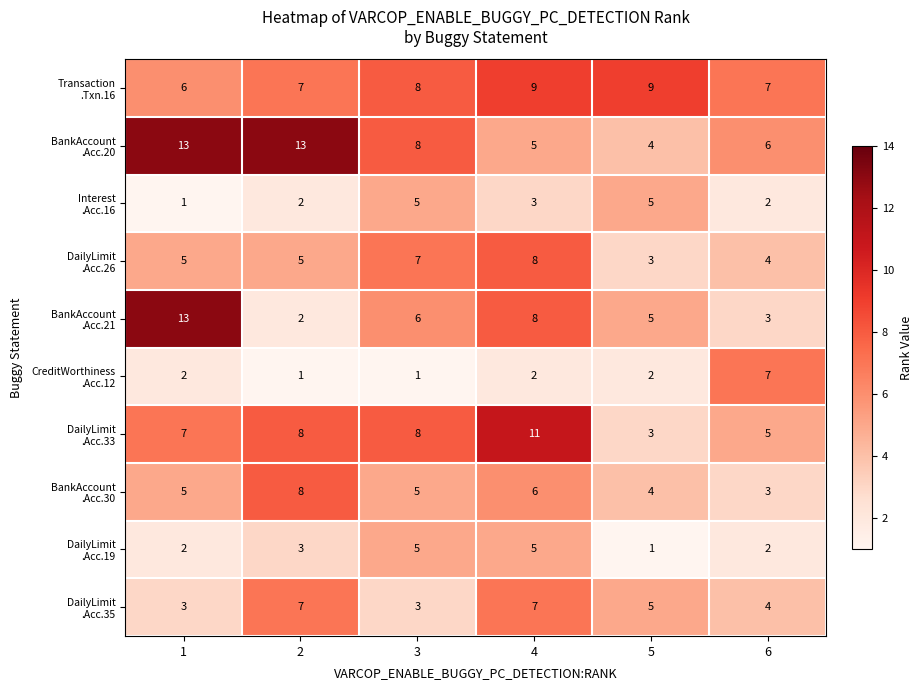

What is the difference between the highest and lowest values at 4?

9